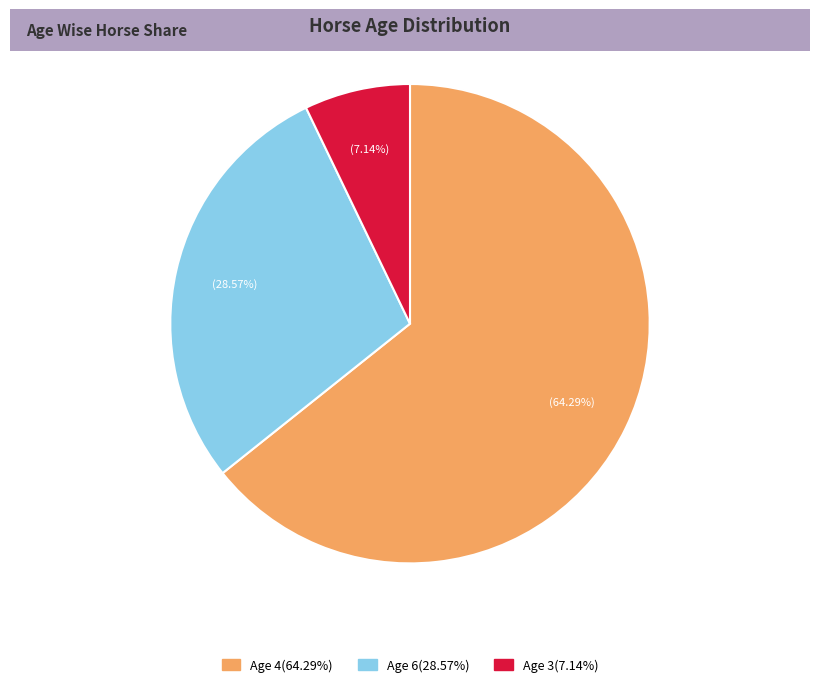

Is there a majority slice in this chart?

Yes